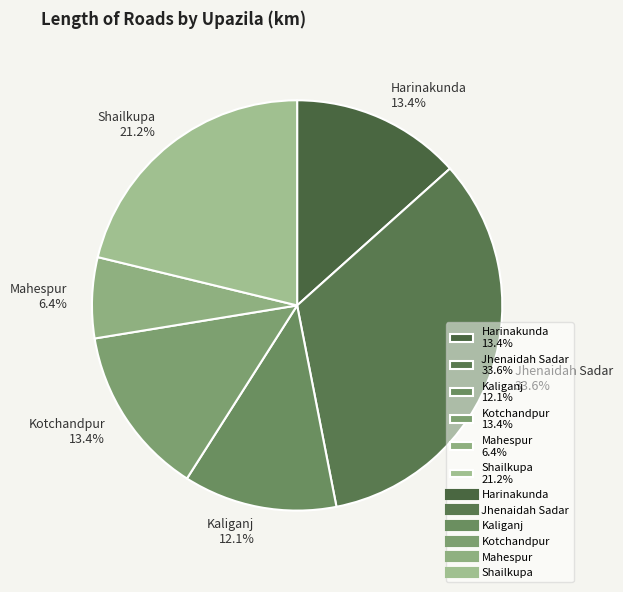

Which category has the biggest portion of the pie?

Jhenaidah Sadar